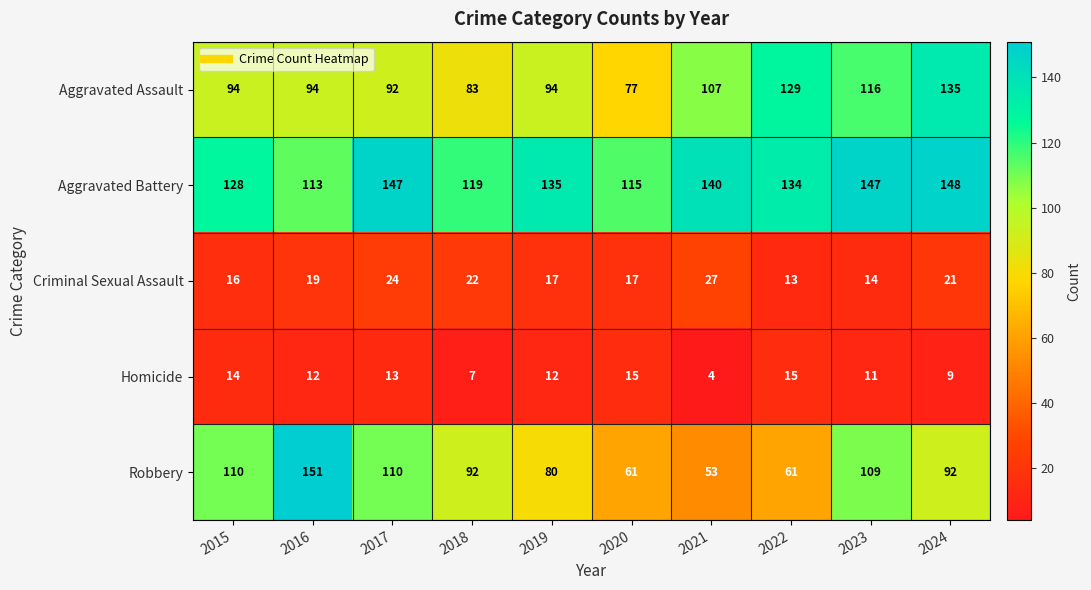

Count the number of categories in the chart.

10